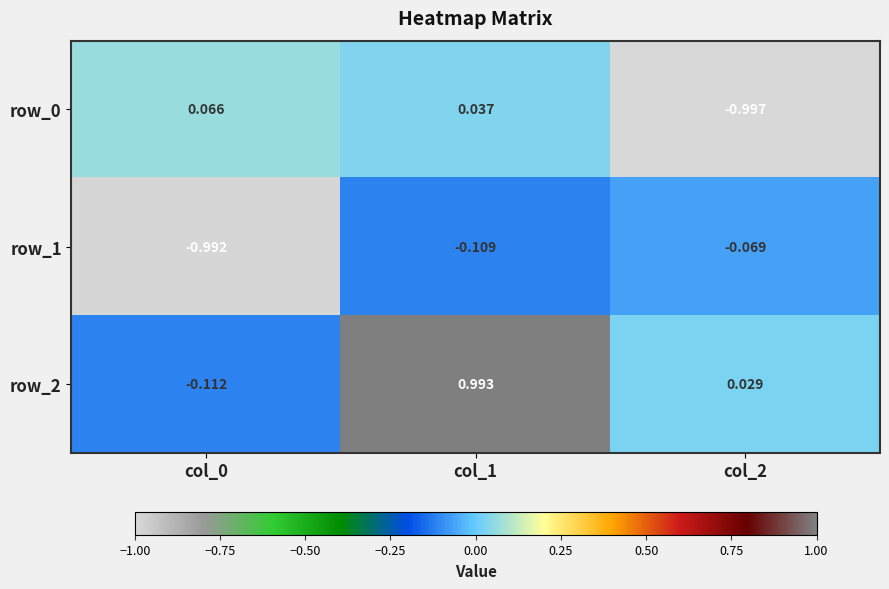

Is the value of row_0 at col_2 greater than the value of row_1 at col_0?

No